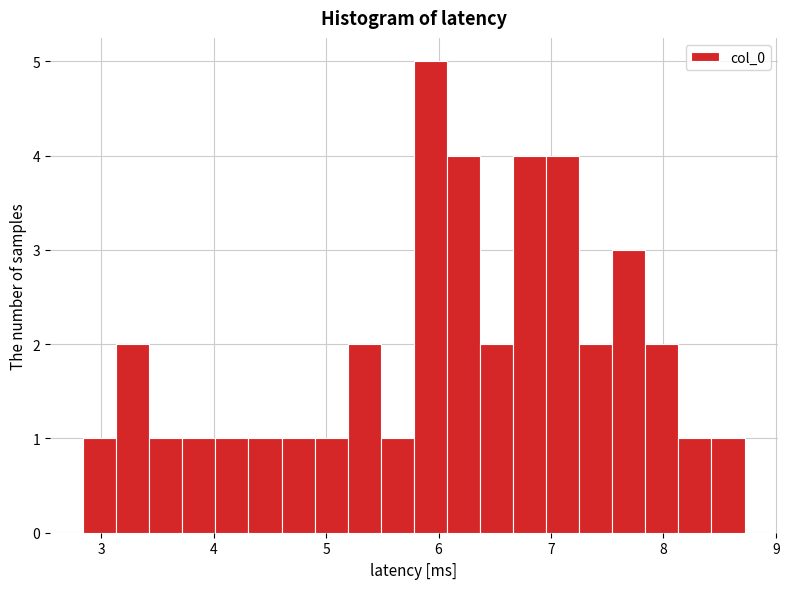

Around what value on the x-axis is the tallest bar? Give the approximate position of its centre, as read against the axis.

5.9